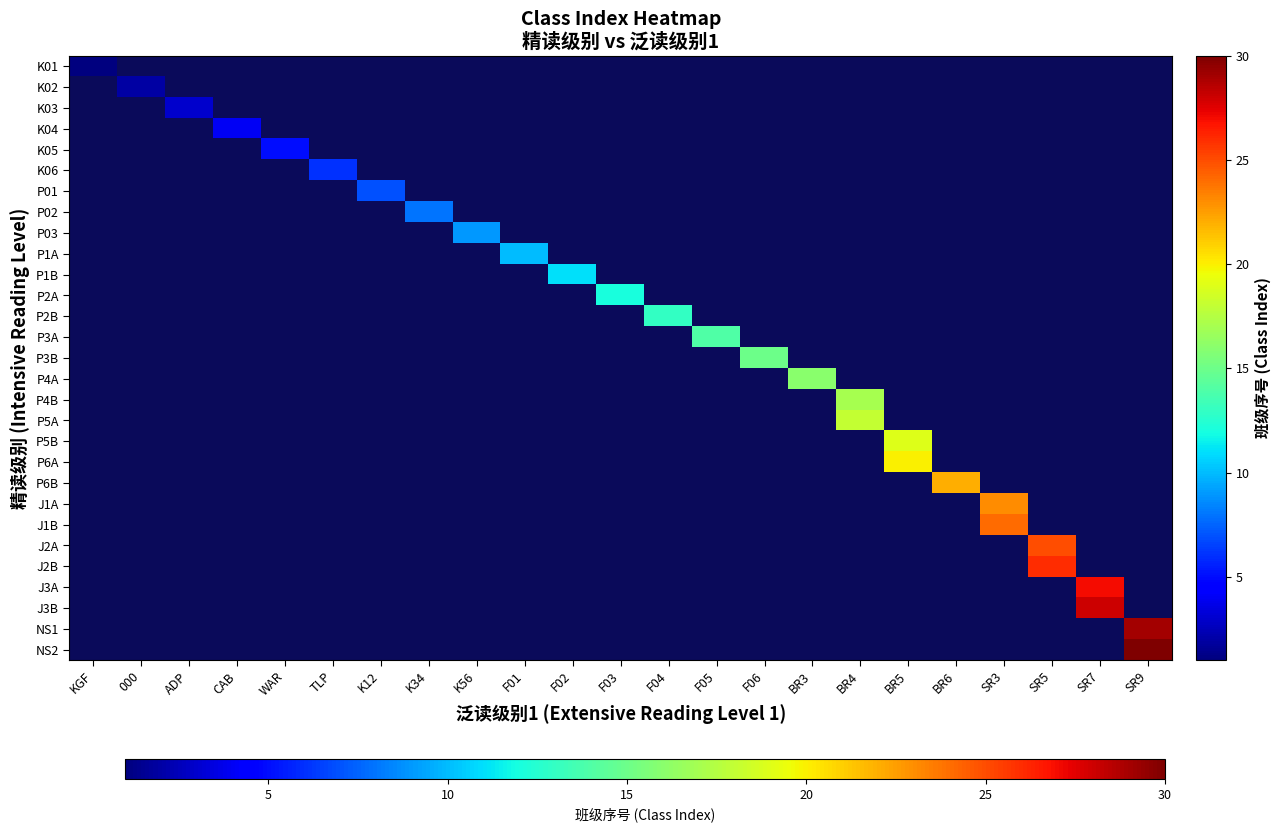

At how many categories does at least one series exceed 27?

2